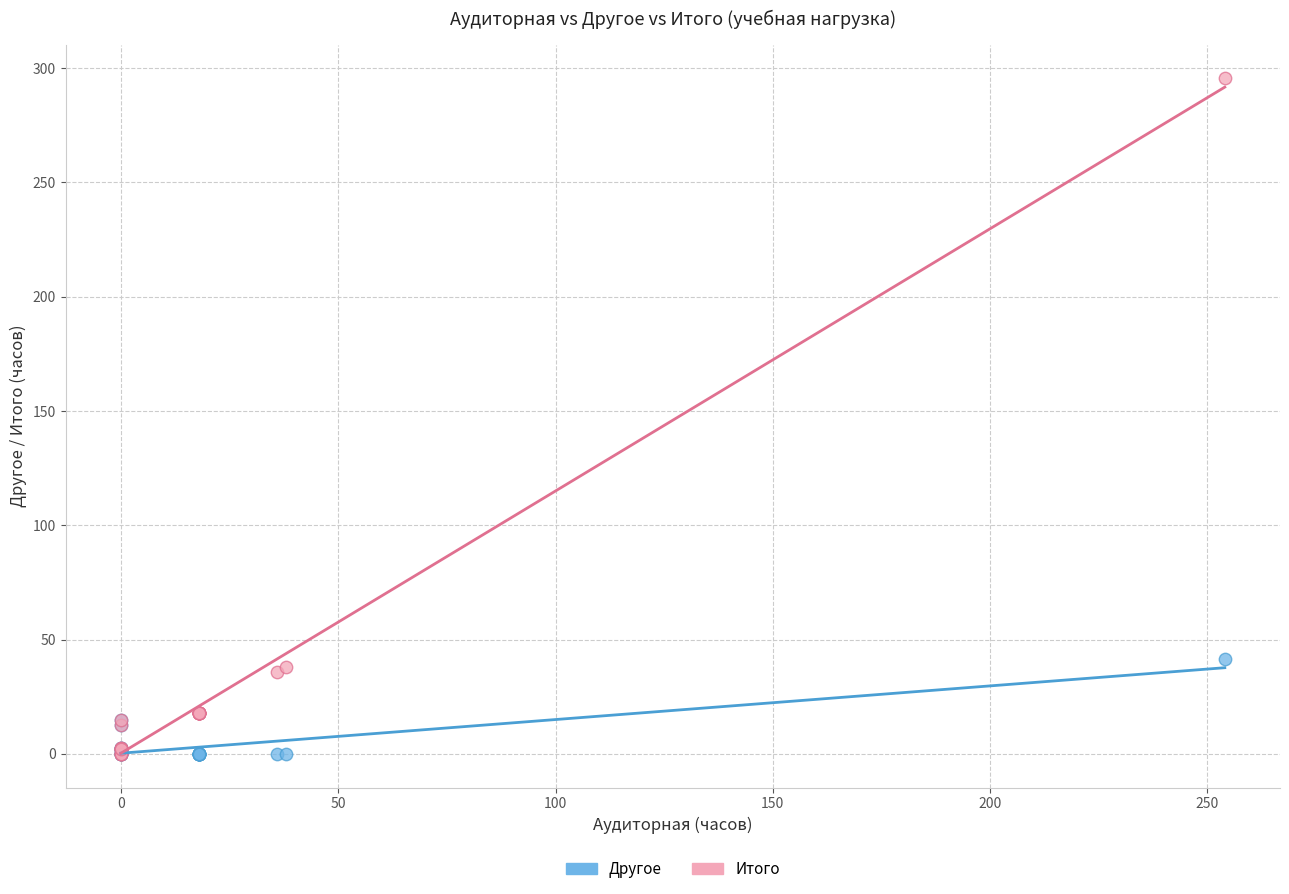

In the Итого series, what Y value is closest to 147?

38.0